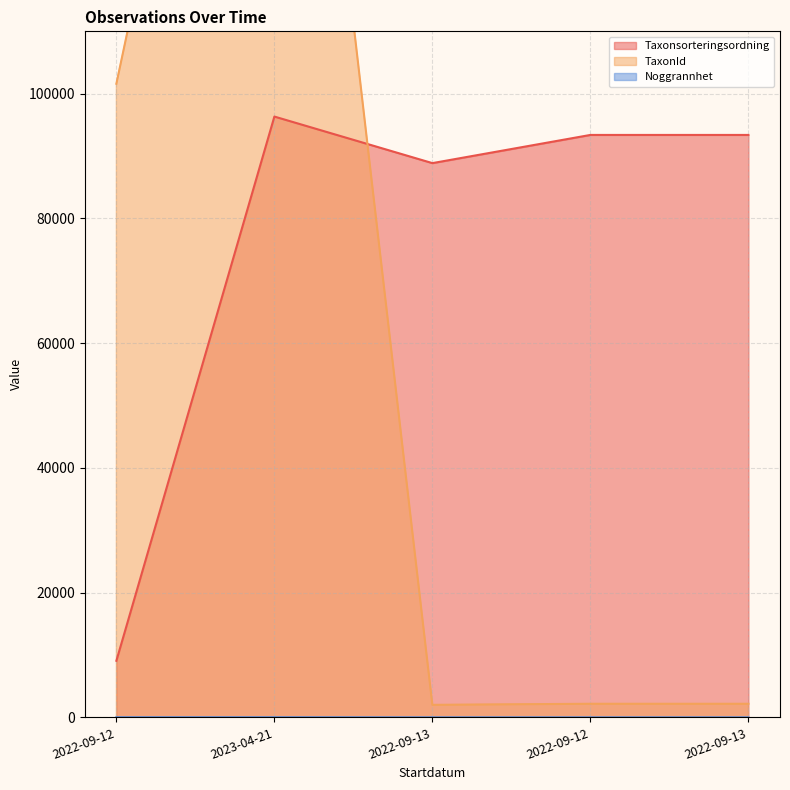

Is the value of TaxonId at 2022-09-13 greater than the value of Taxonsorteringsordning at 2022-09-12?

No